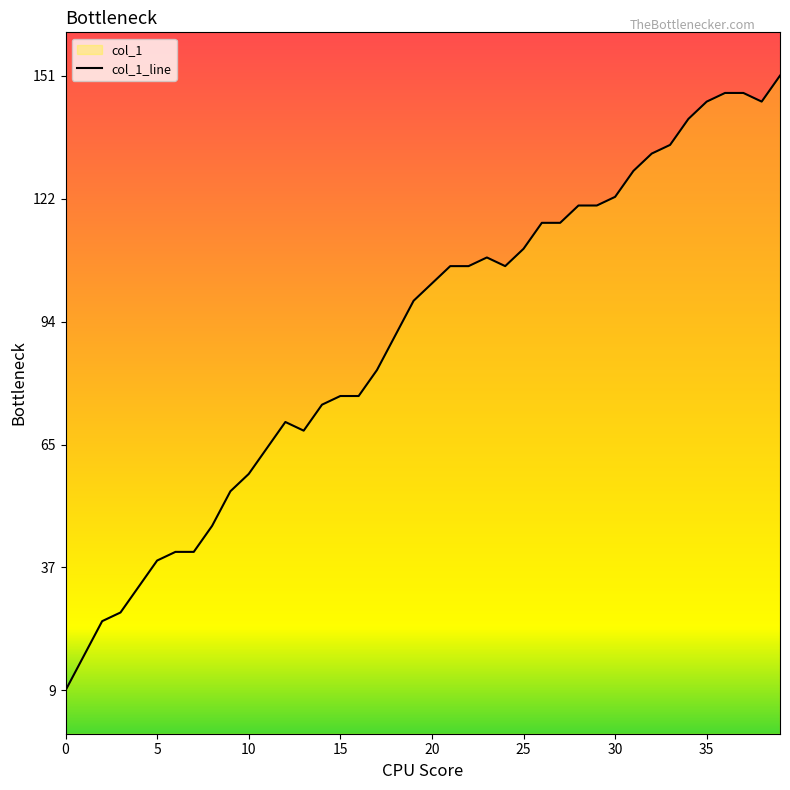

What value does the data have at 0?

9